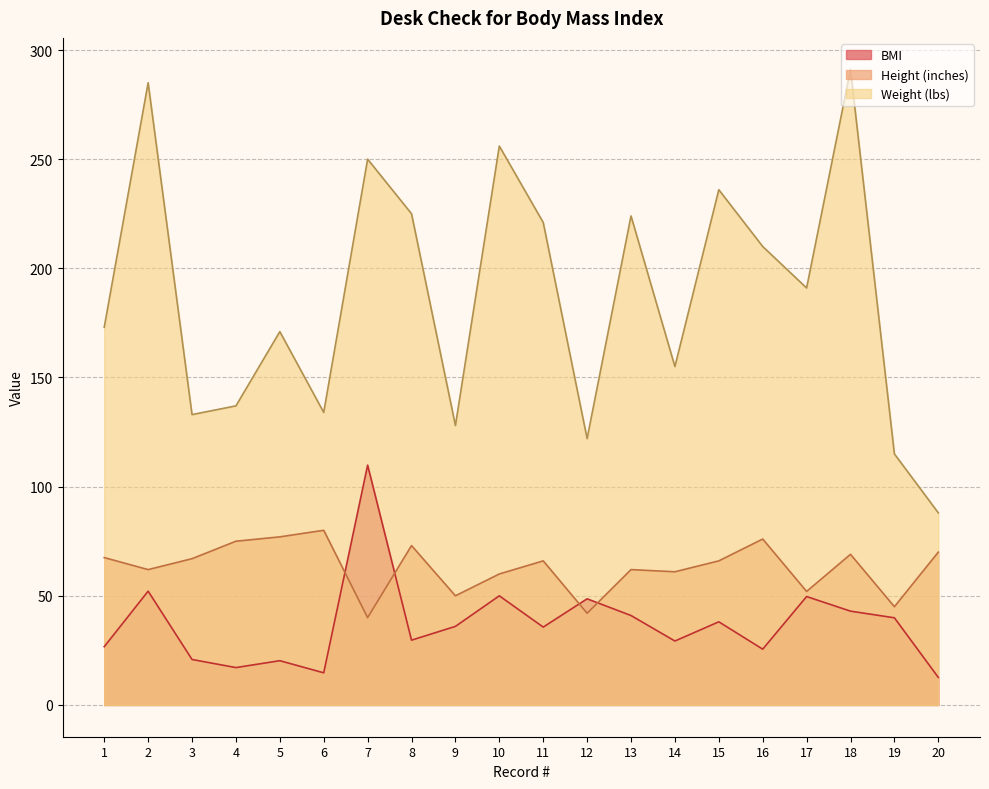

What is the difference between the highest and lowest values at 18?

248.0